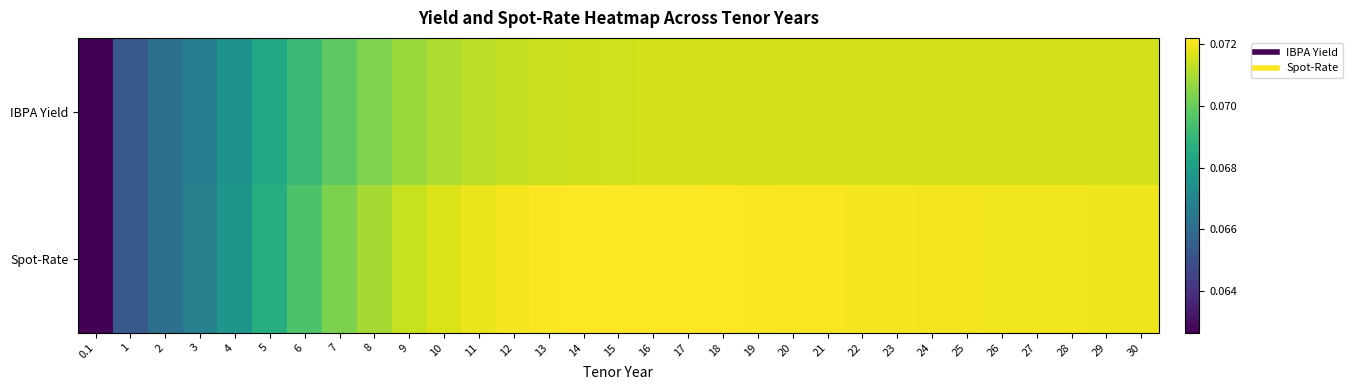

At which category is the sum across all series the highest?

17